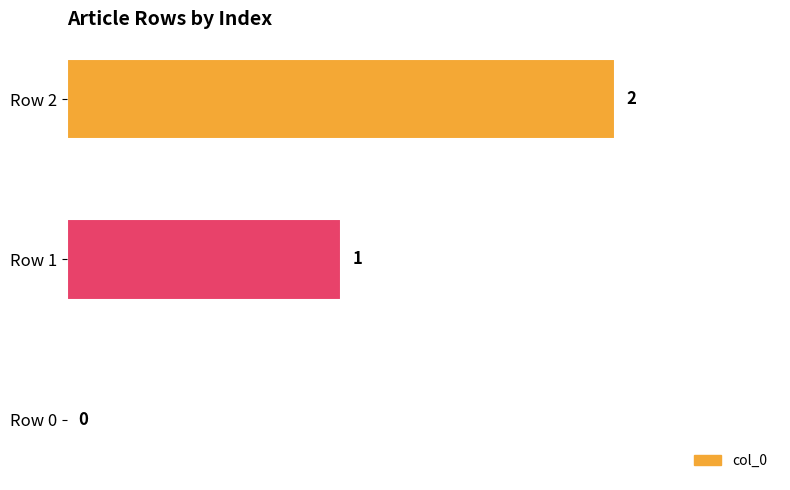

The value at Row 0 is 1. True or false?

False